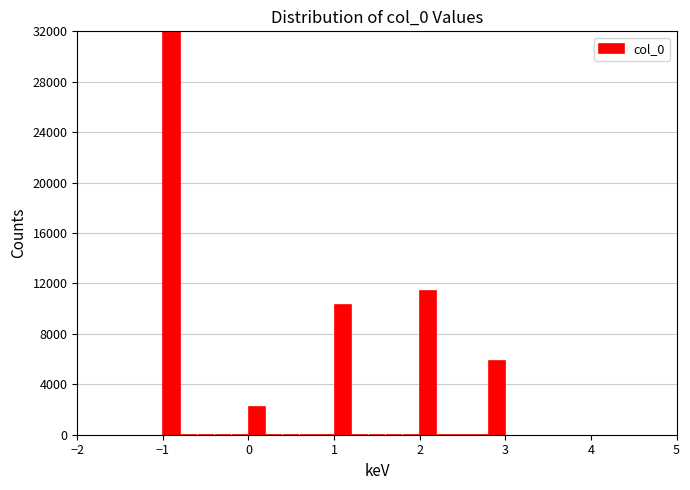

Read against the x-axis, roughly where is the centre of the tallest bar?

-0.9